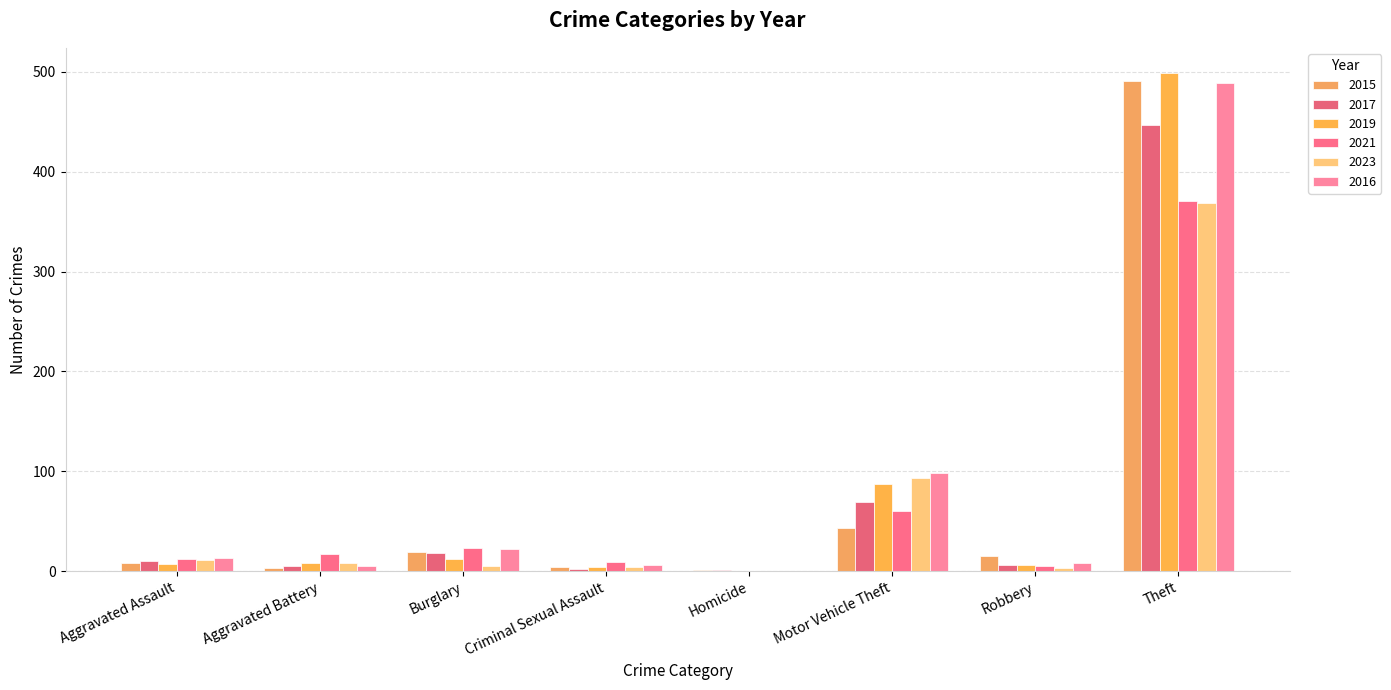

Is it true that 2017 equals 18 at Burglary?

True